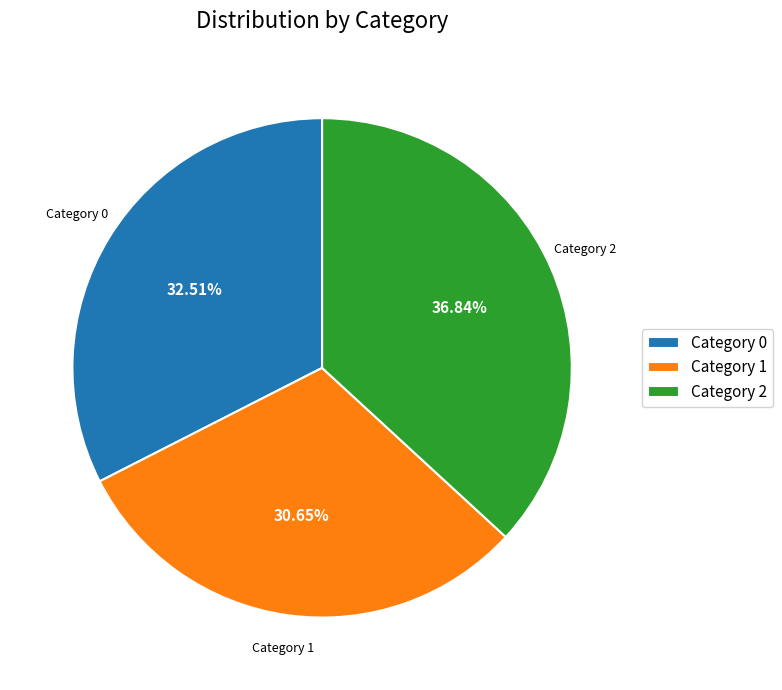

Does any single category account for the majority?

No